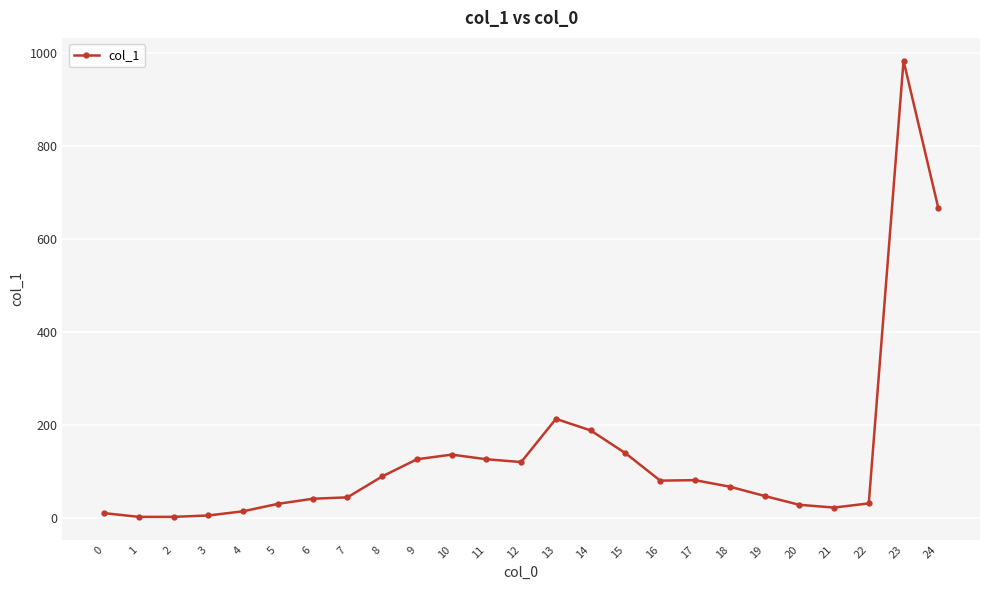

True or false: the data shows 2 at 1.

True